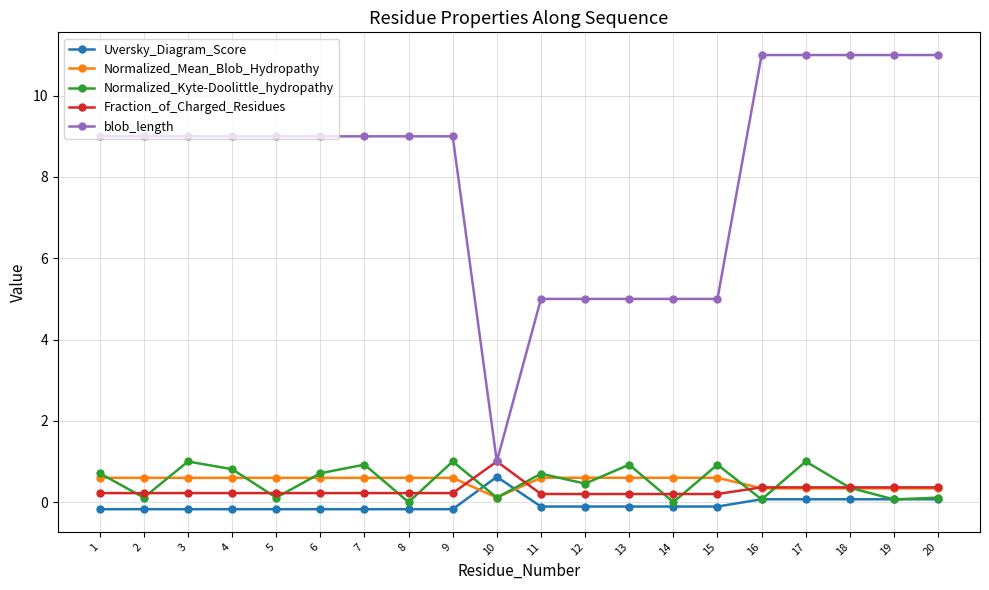

How many distinct data groups are displayed?

5